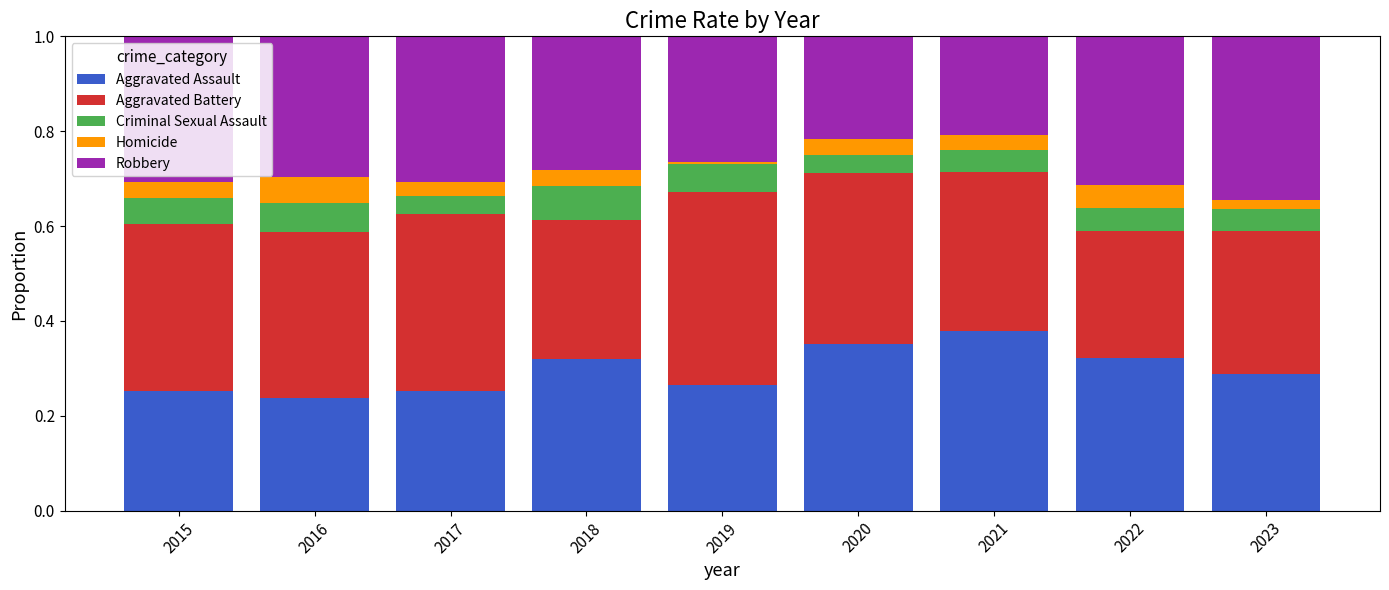

At which label is Aggravated Assault closest to 0?

2016